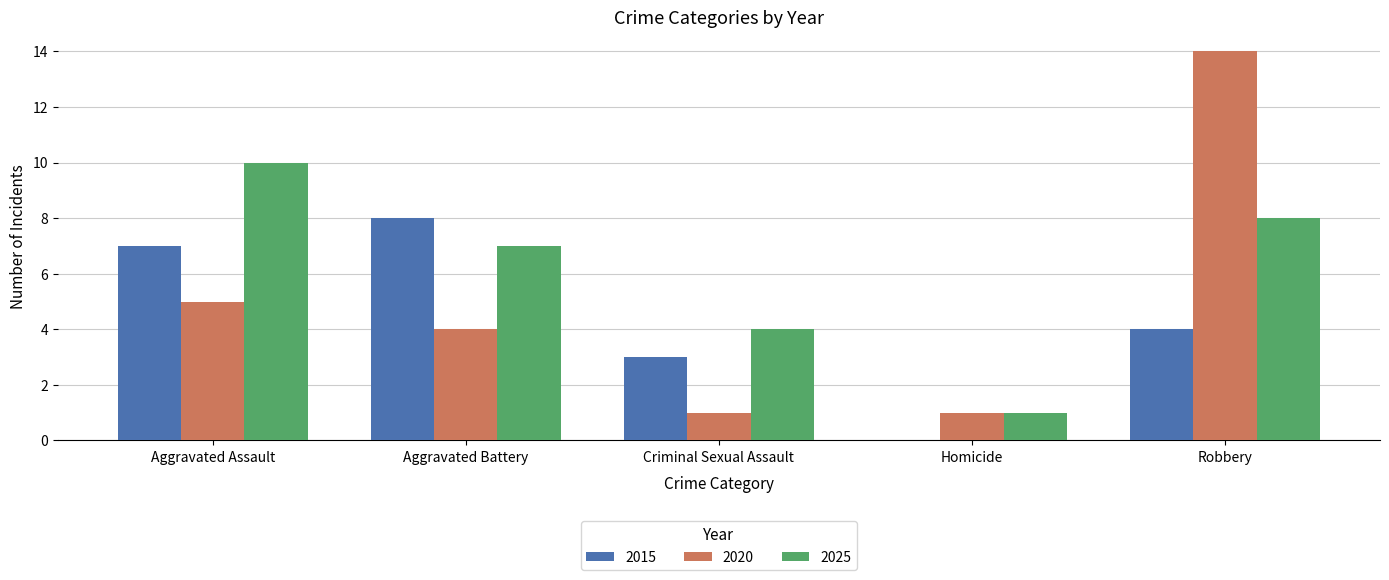

What are all the series names shown in the legend?

2015, 2020, 2025